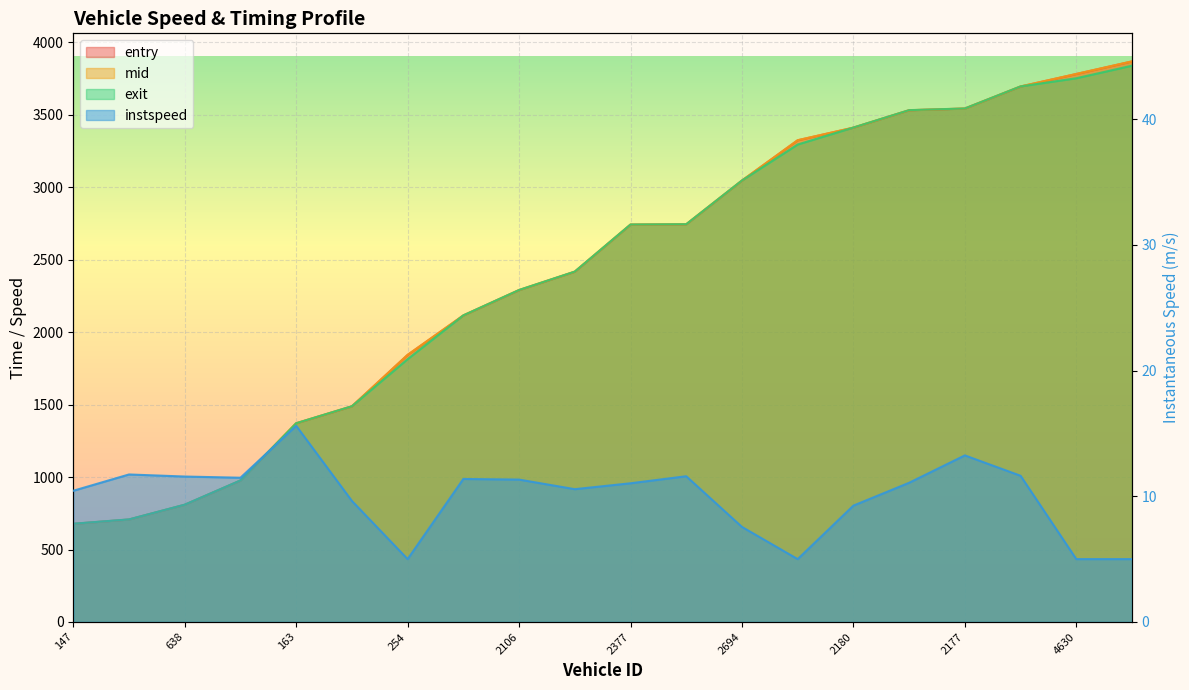

What is the difference between the maximum and minimum values in the exit series?

3160.8